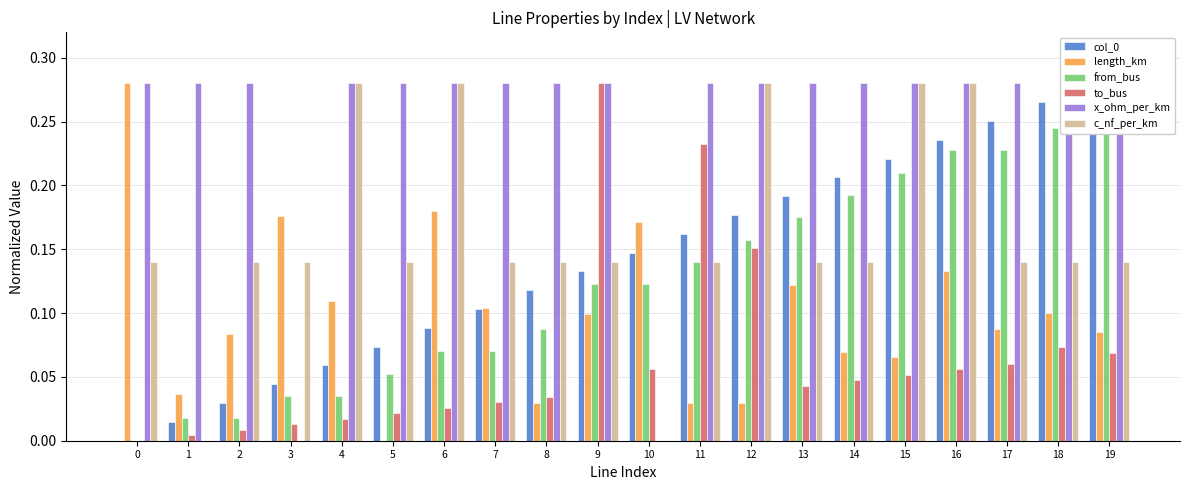

Are the bars grouped side by side (vs. stacked)?

Yes